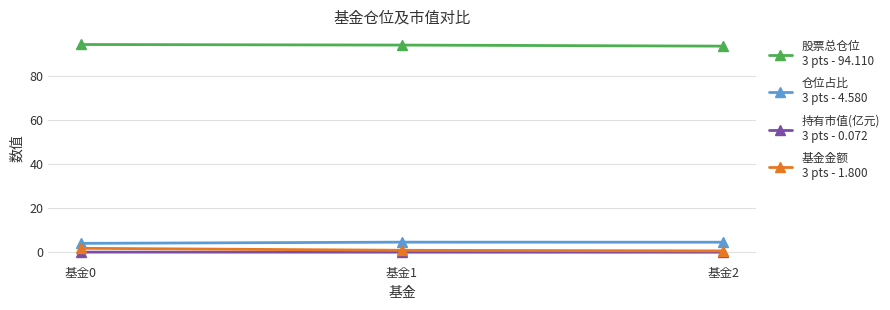

What is the greatest value displayed?

94.1